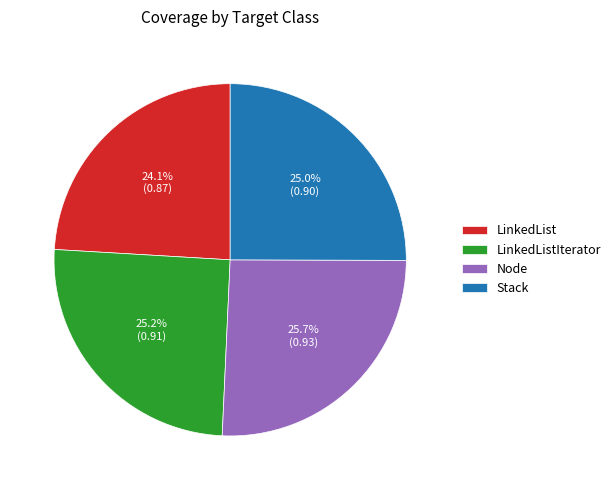

Combined, do Node and LinkedListIterator account for over 50%?

Yes